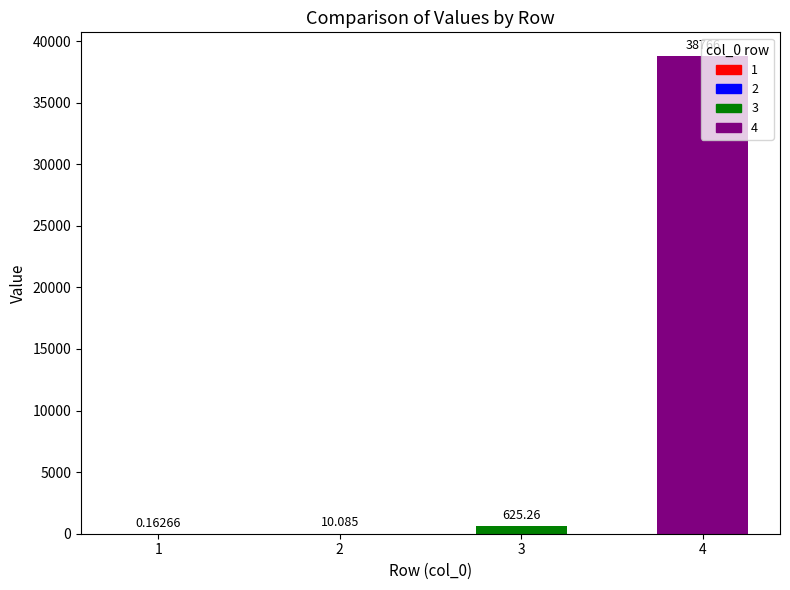

Rank the categories by value from lowest to highest.

1, 2, 3, 4